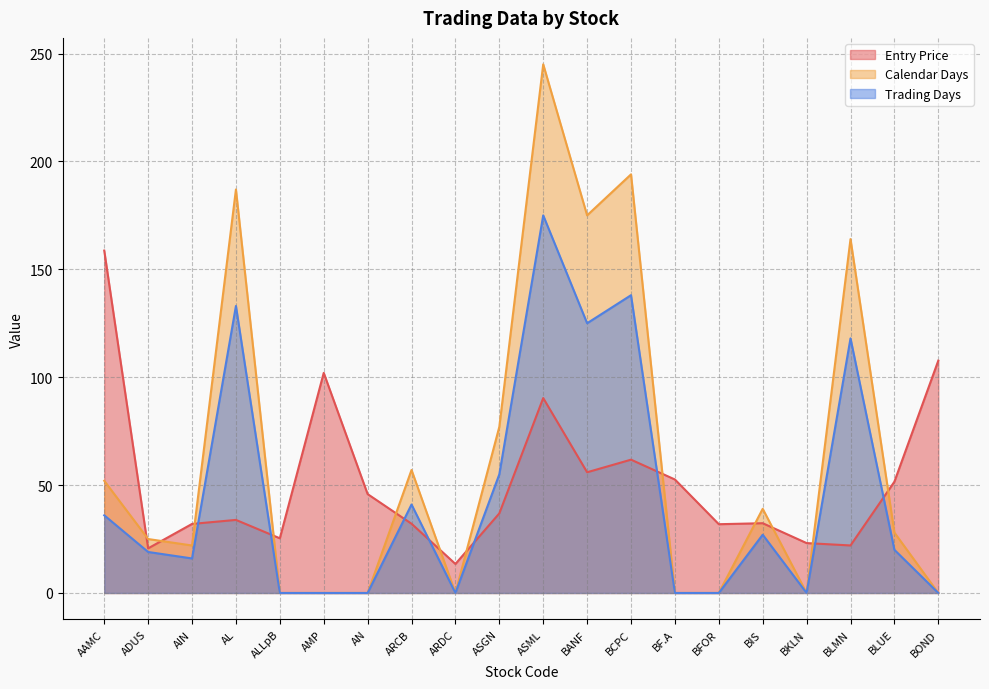

List the series in order of their overall mean, highest first.

Calendar Days, Entry Price, Trading Days